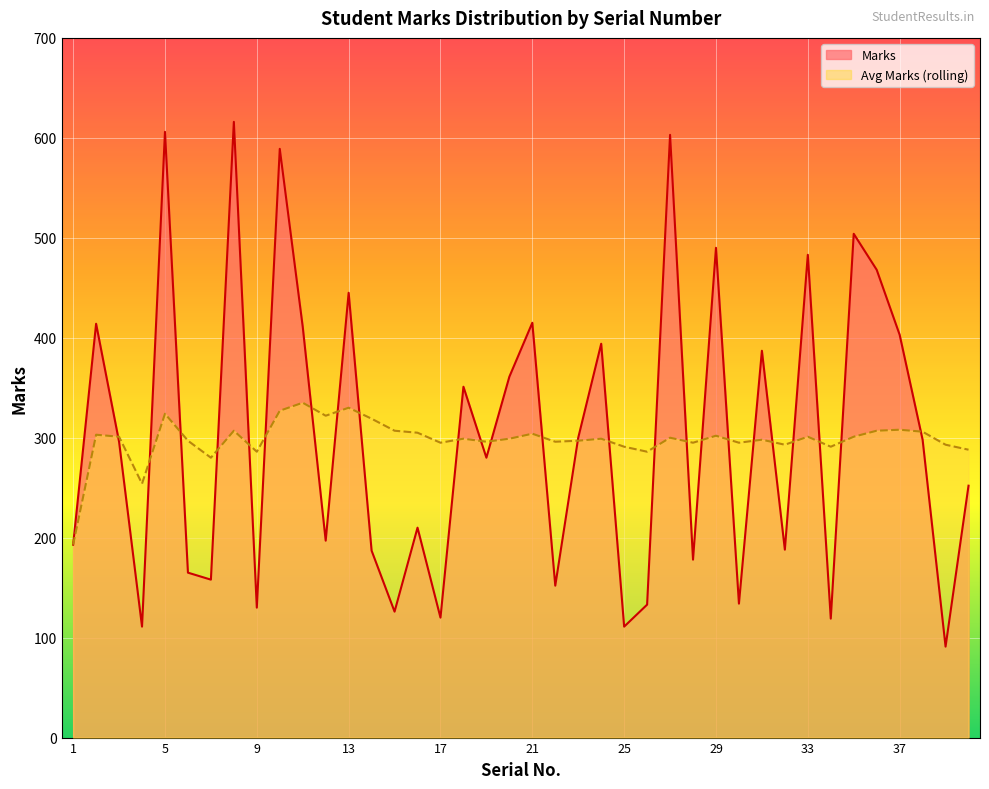

Is the value of Avg Marks (rolling) at 30 greater than the value of Marks at 6?

Yes